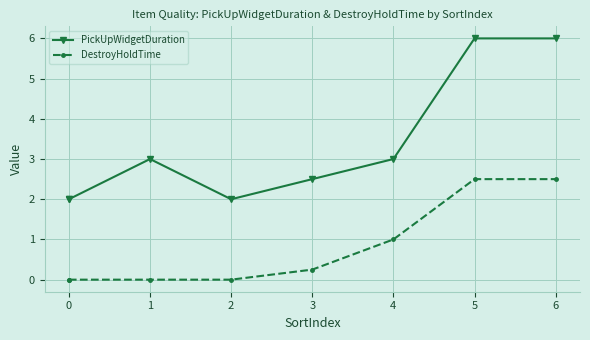

How many interior local valleys does the PickUpWidgetDuration series have?

1